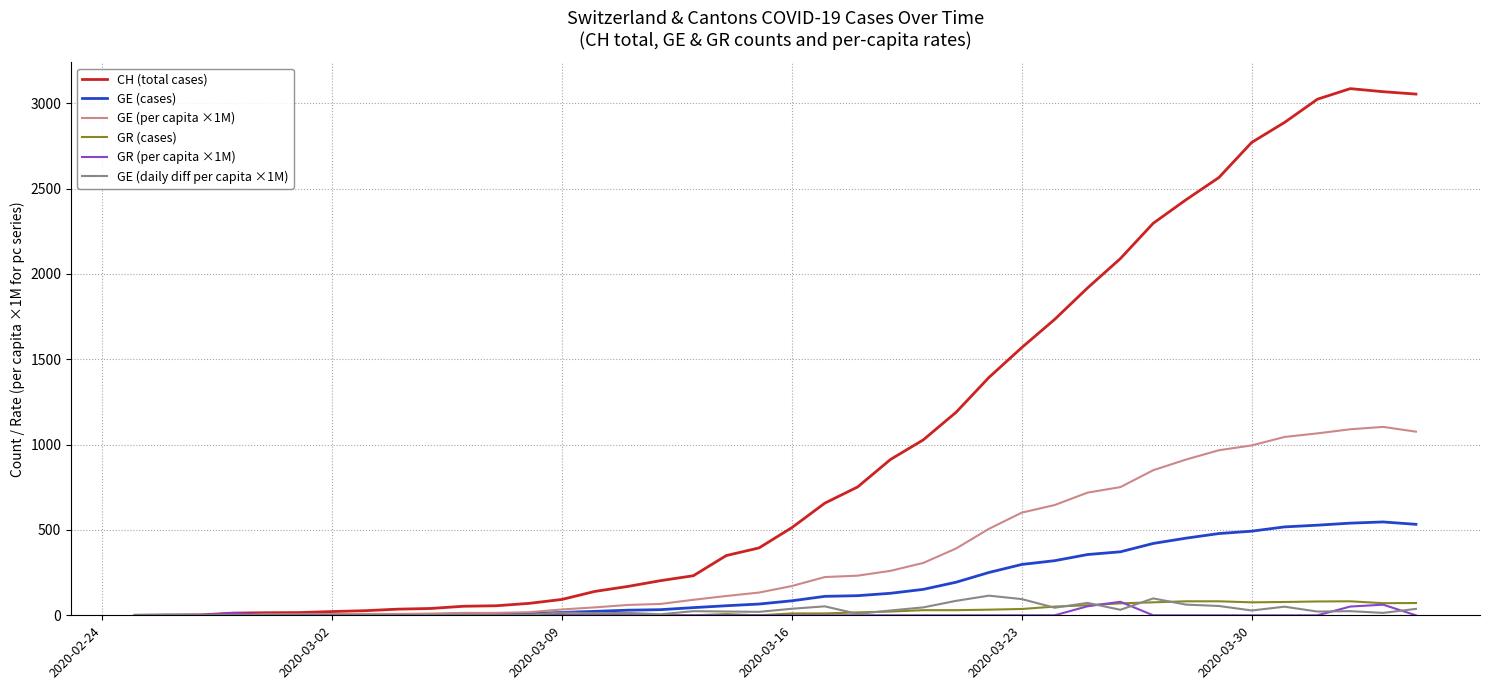

Which series has the largest total across all categories?

CH (total cases)